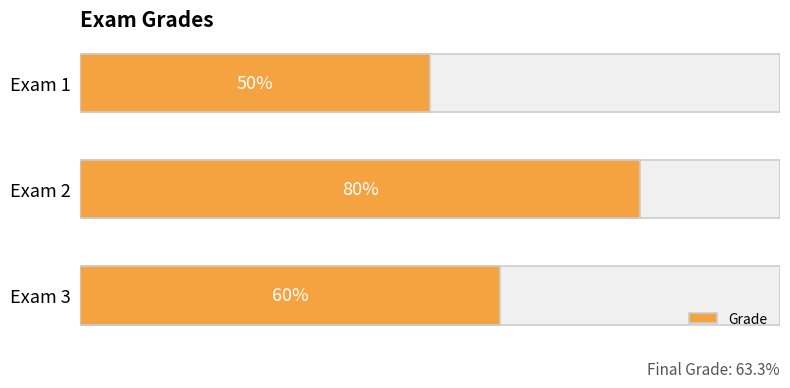

The chart shows a value of 18 at Exam 1. True or false?

False